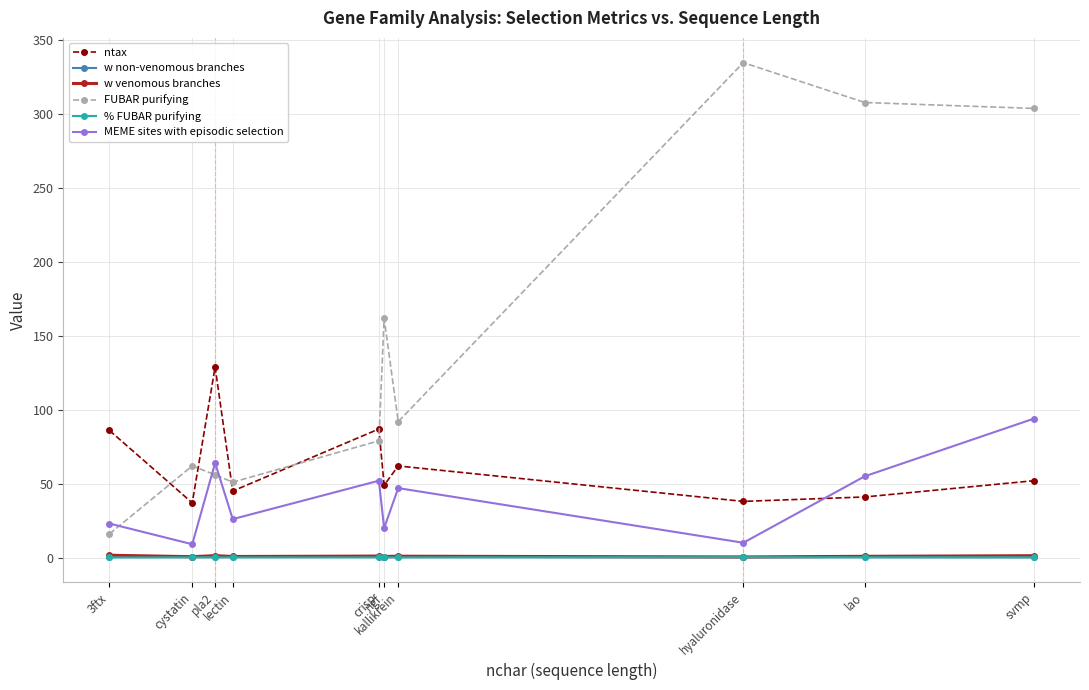

Which series has the widest spread of values?

FUBAR purifying